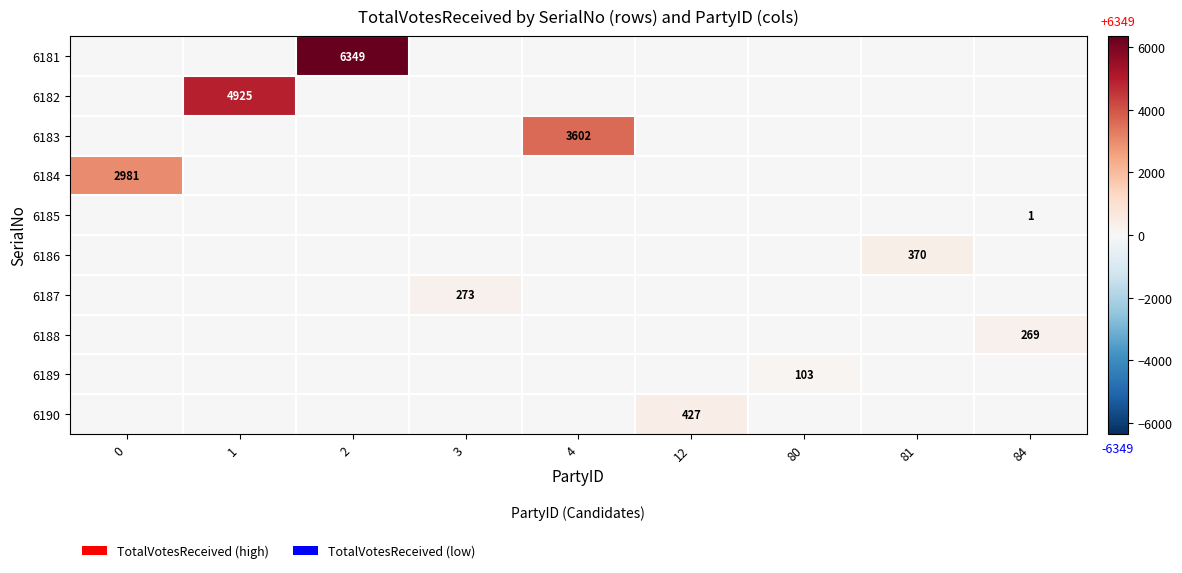

The value of 6187 at 3 is 273. True or false?

True